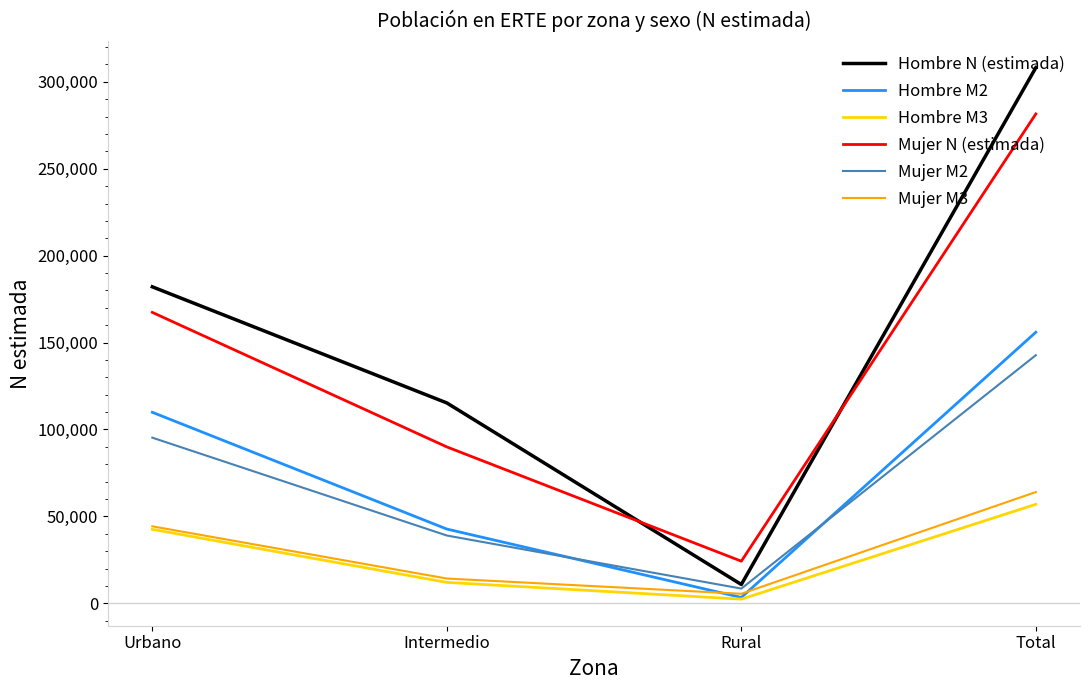

What is the difference between the highest and lowest values at Intermedio?

103247